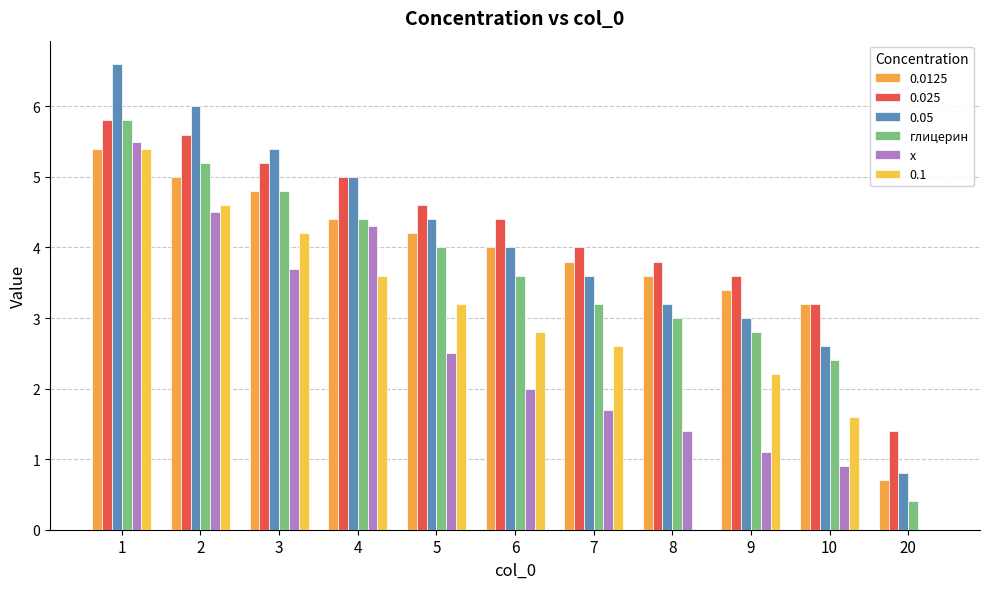

Is the value of x at 5 greater than the value of глицерин at 4?

No